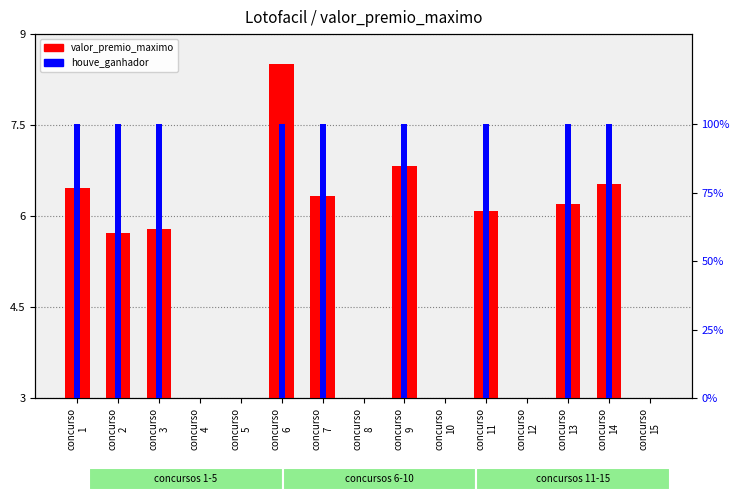

How many values in the houve_ganhador series are below 100?

6